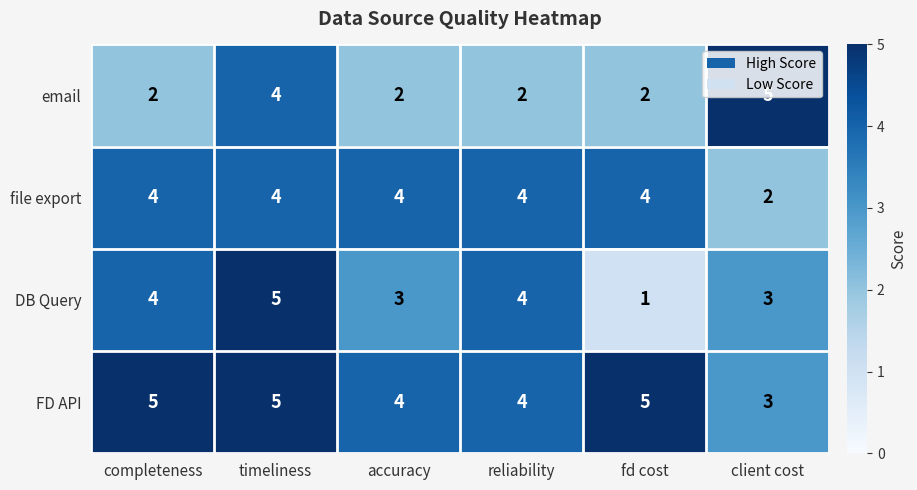

What value does the DB Query series have at reliability?

4